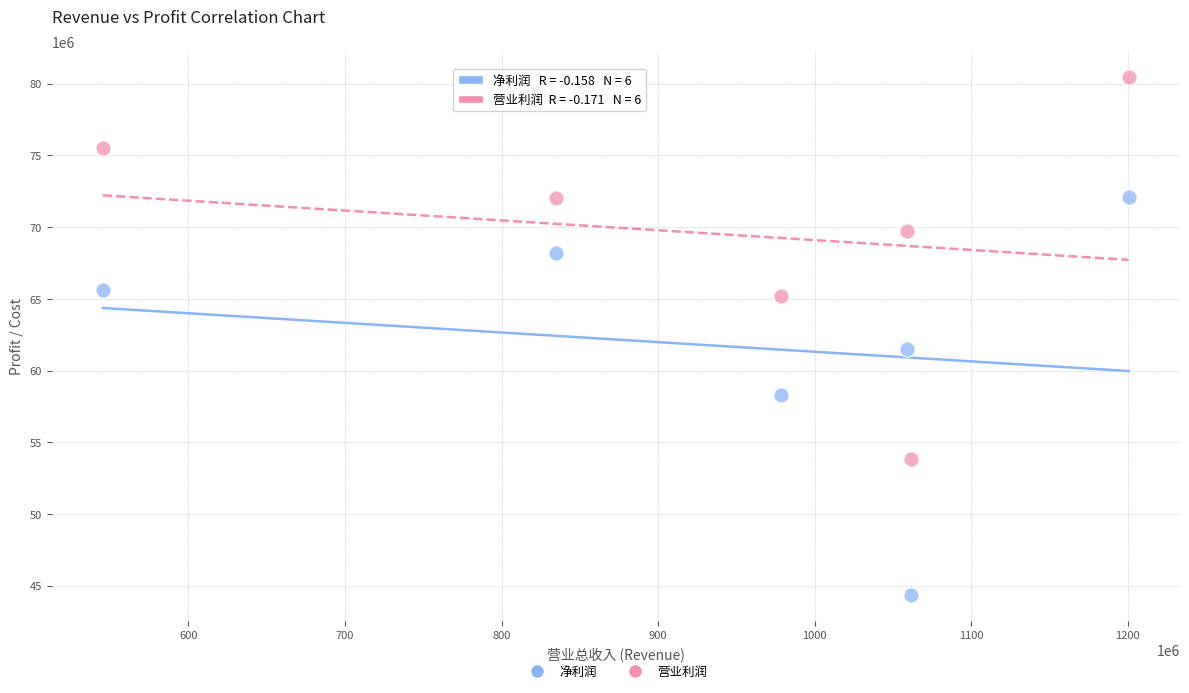

What are all the series names shown in the legend?

净利润, 营业利润